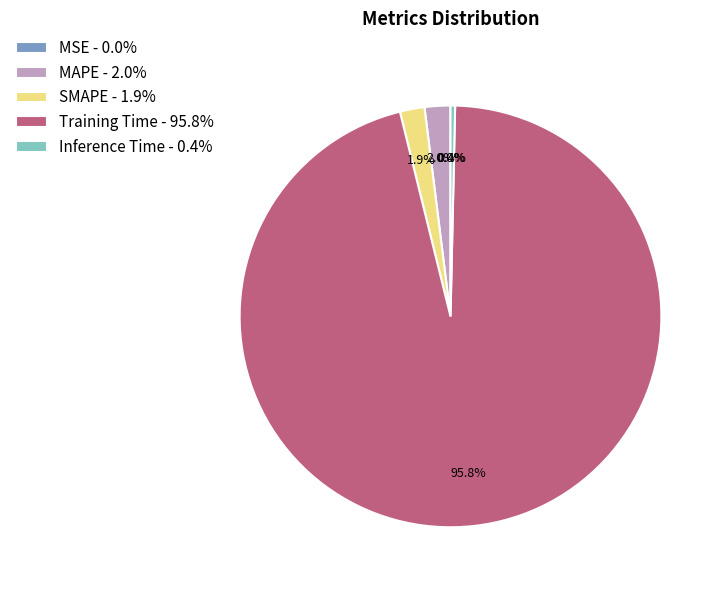

Which has a higher value, SMAPE or Inference Time?

SMAPE